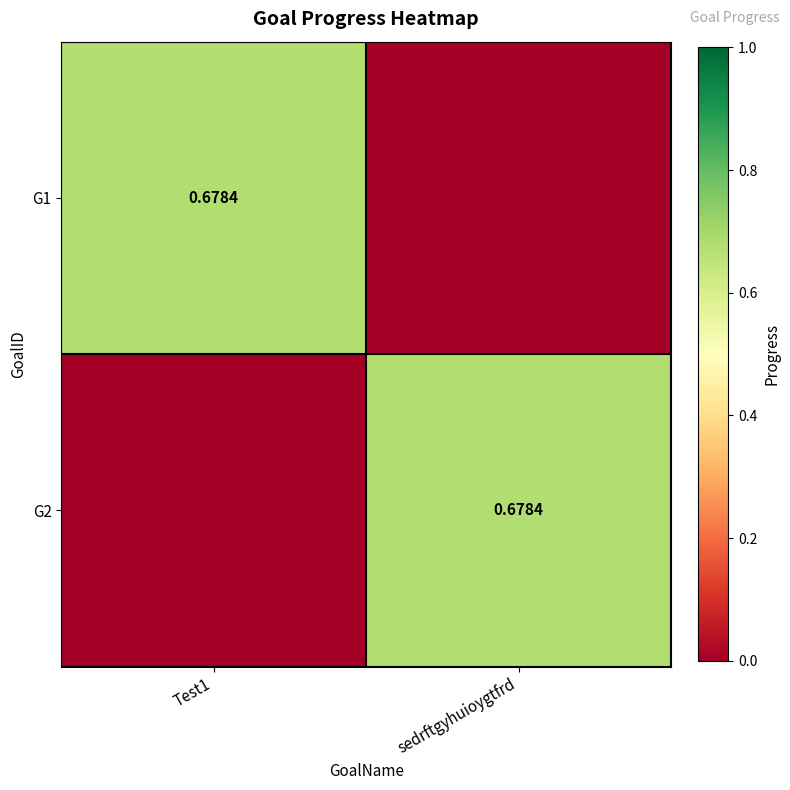

List the series in order of their peak value, highest first.

G1, G2